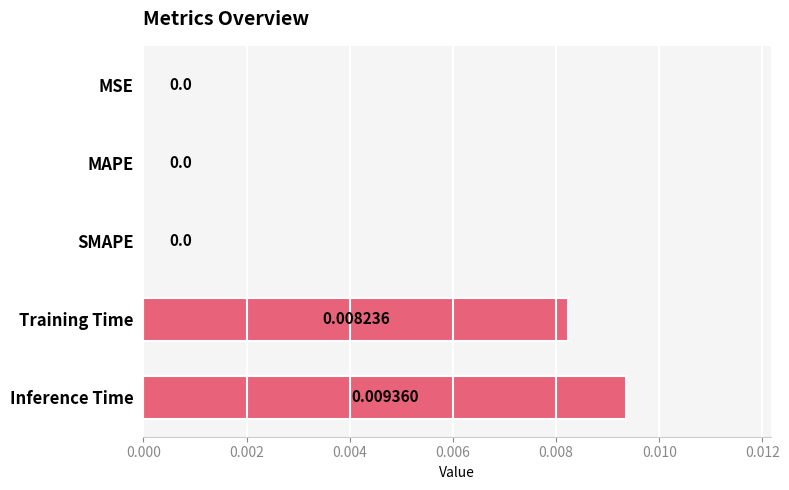

Which has a higher value, MAPE or Training Time?

Training Time